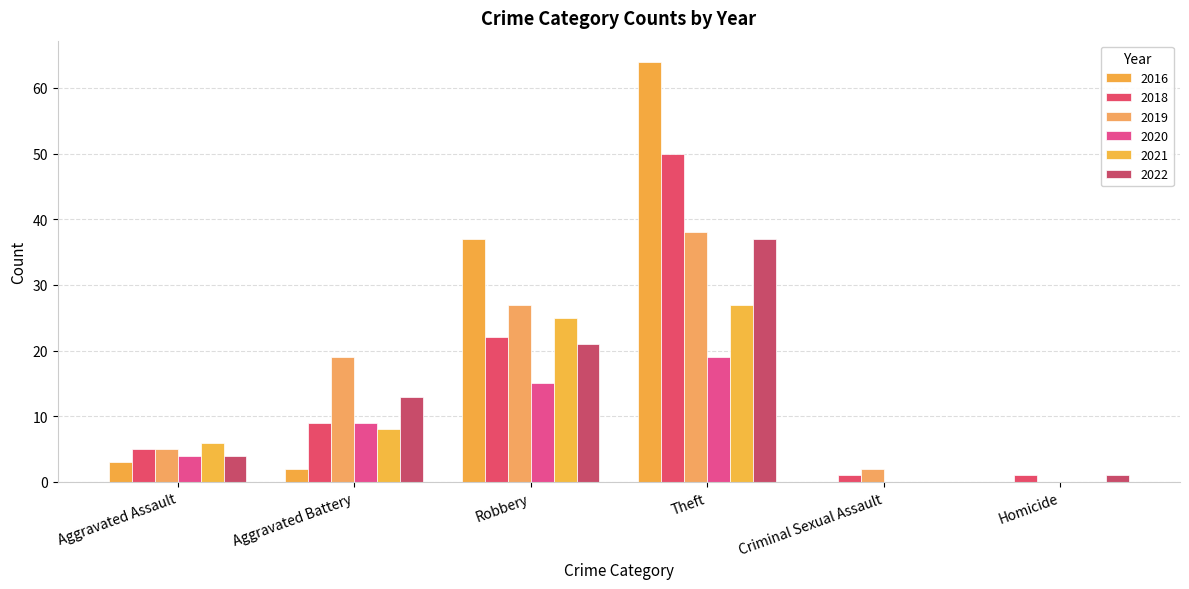

How many groups of bars are there?

6